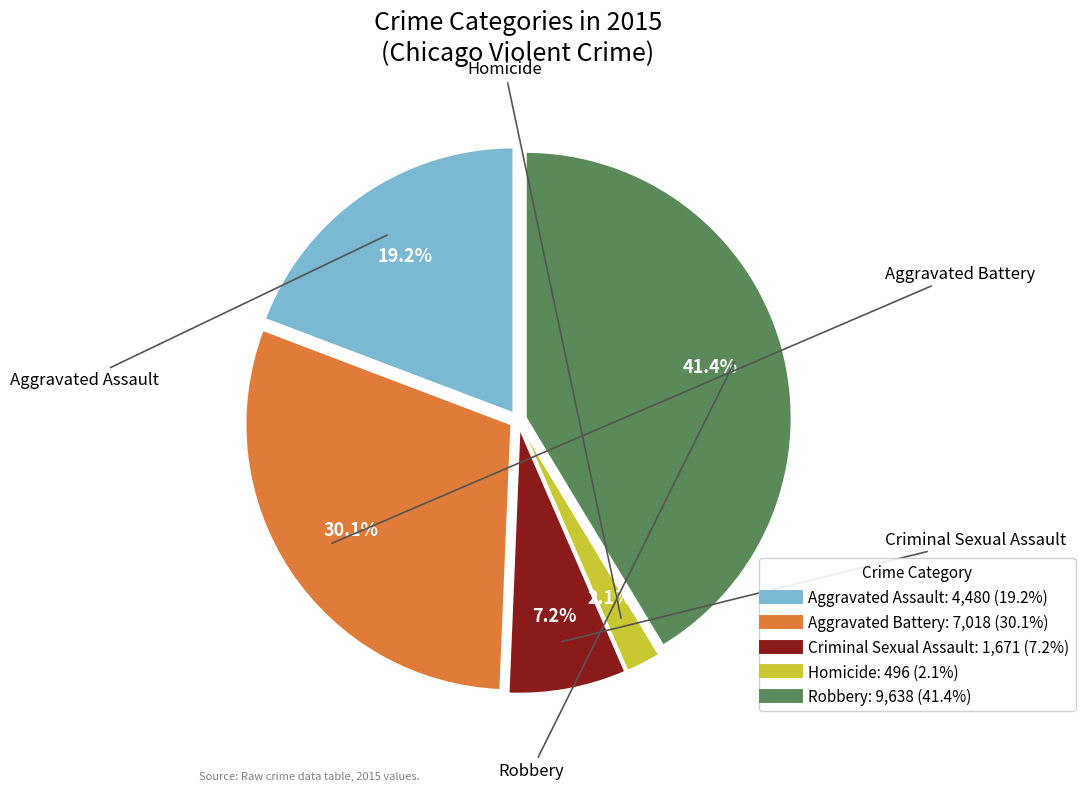

The Homicide slice represents 2% of the pie. True or false?

True